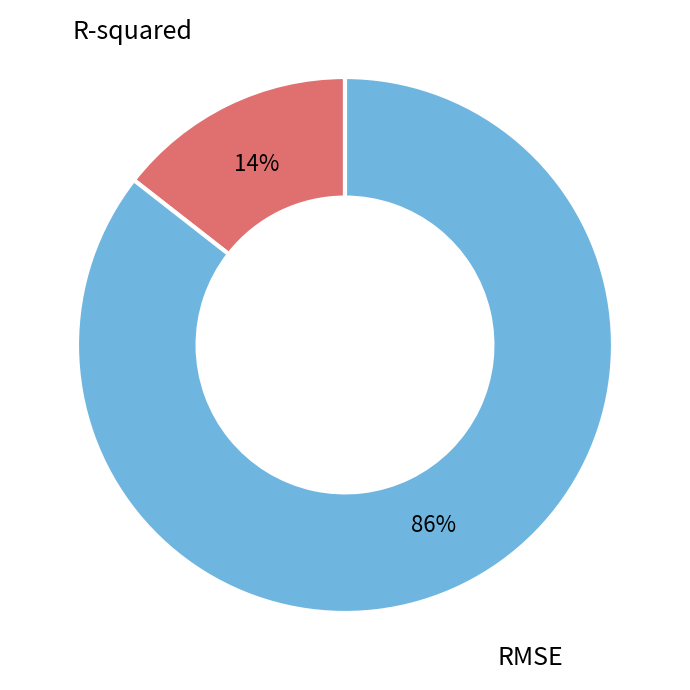

To the nearest percent, what is the average slice percentage?

50%